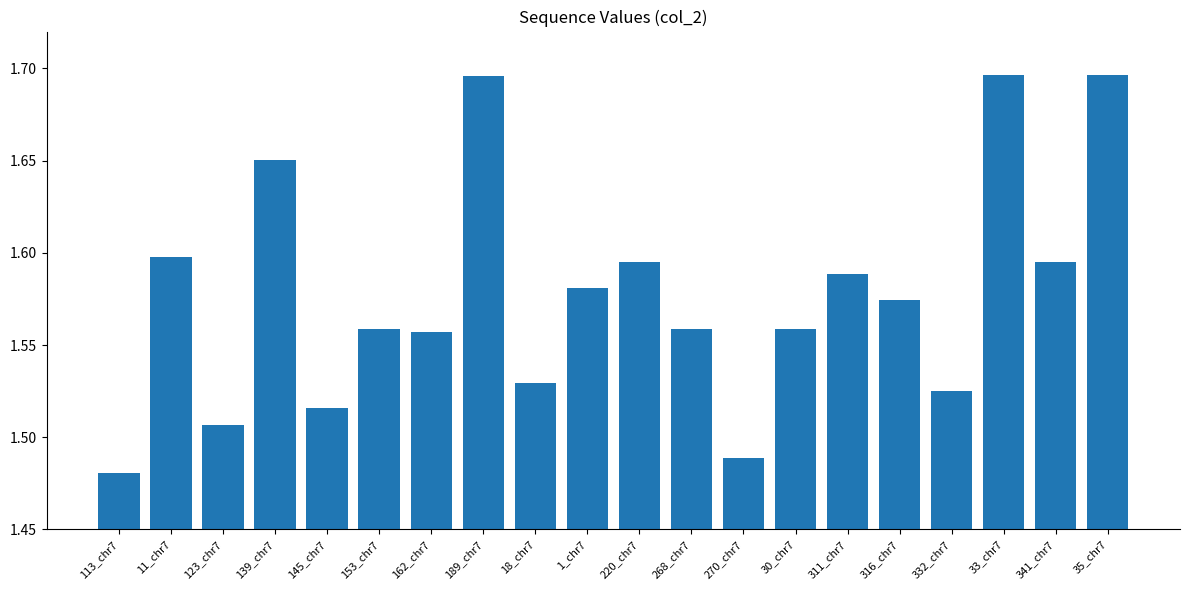

At which category does the chart reach its minimum across all series?

113_chr7